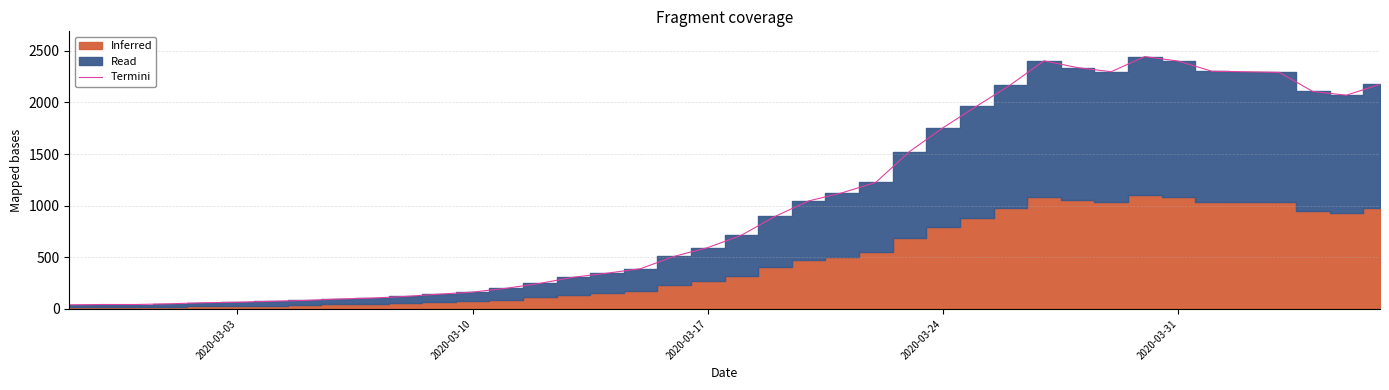

What is the highest value of the Termini series?

2444